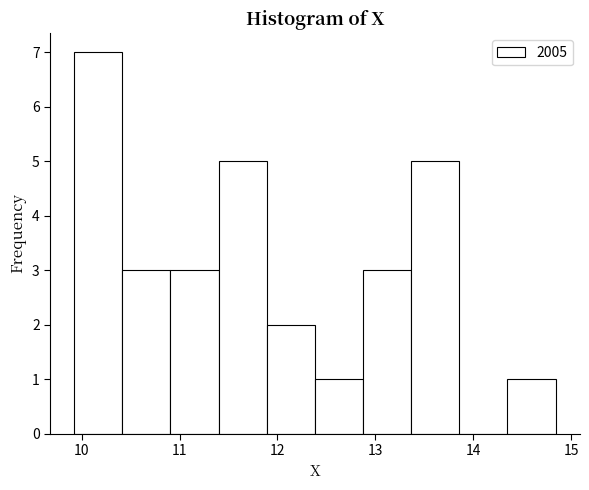

What is the height of the bar covering 11.9 to 12.4 on the x-axis? Neither the bar edges nor the heights are printed on the chart, so give them approximately, as read against the axes.

2